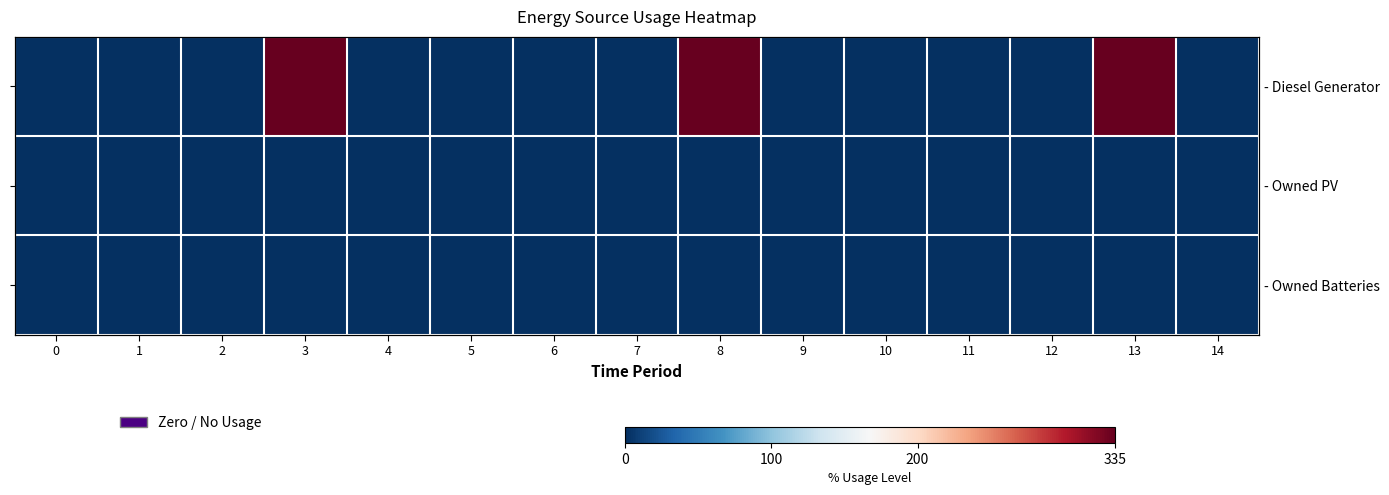

Which series has the widest spread of values?

- Diesel Generator